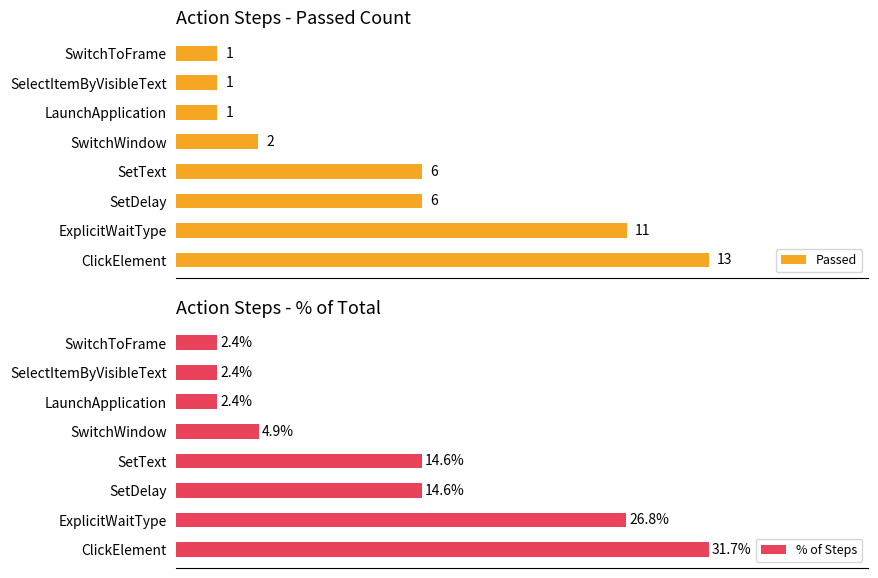

At how many categories does at least one series exceed 5?

4